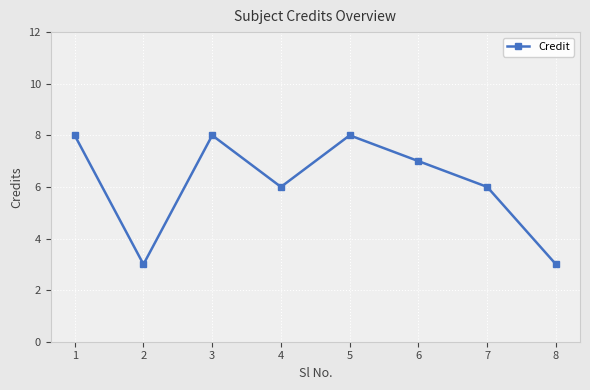

Reading left to right, transcribe all the data shown in this chart.

8	3	8	6	8	7	6	3